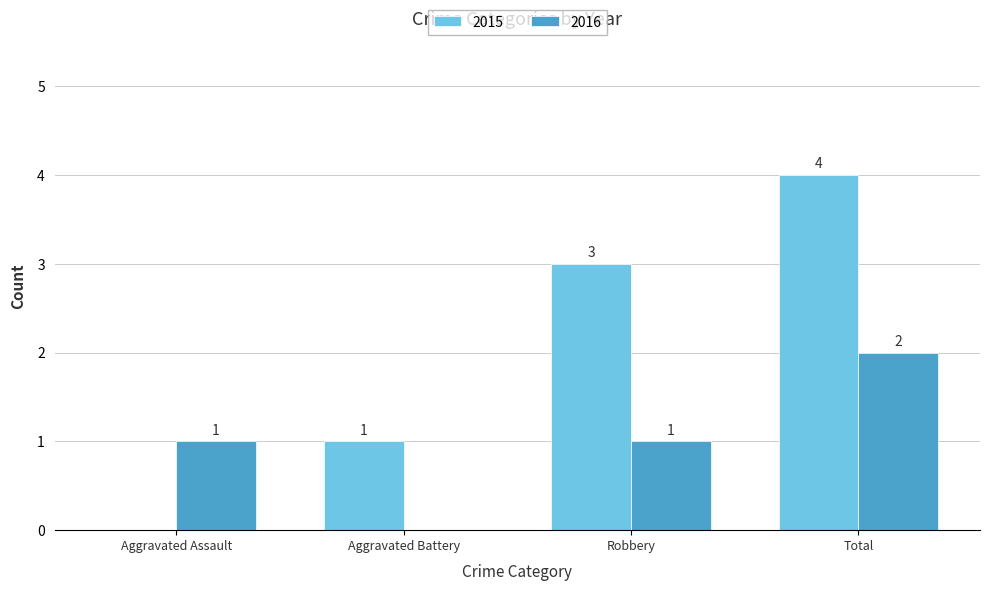

How many 2015 values are between 1 and 4?

3